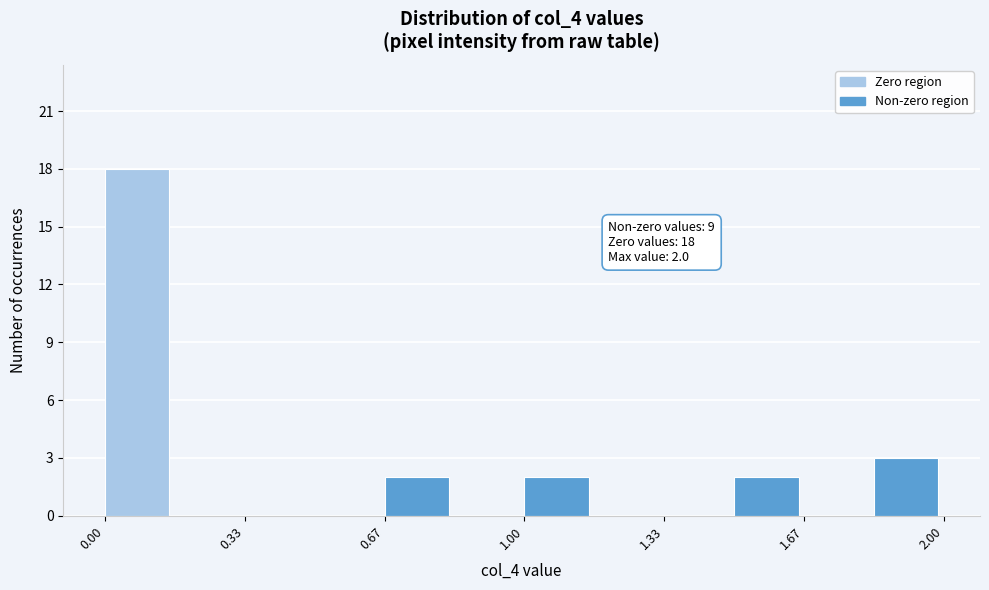

Around what value on the x-axis is the tallest bar? Give the approximate position of its centre, as read against the axis.

0.10